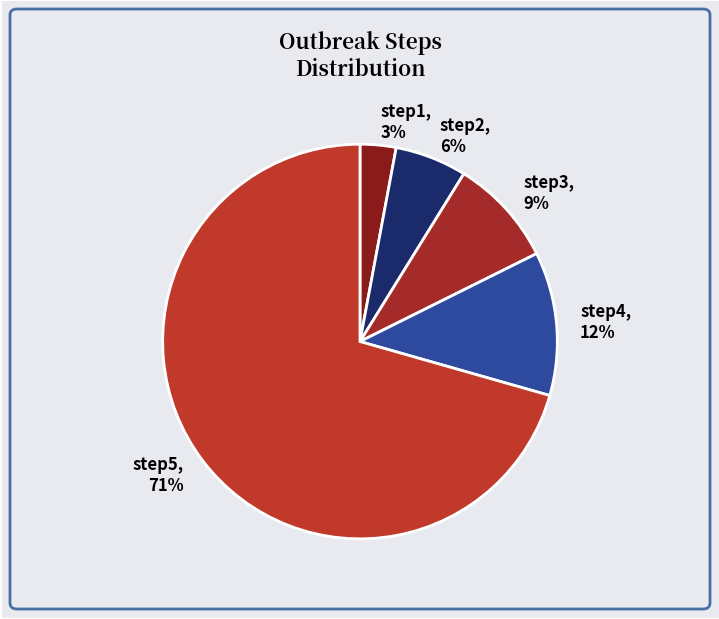

Which slice represents more than half of the pie?

step5